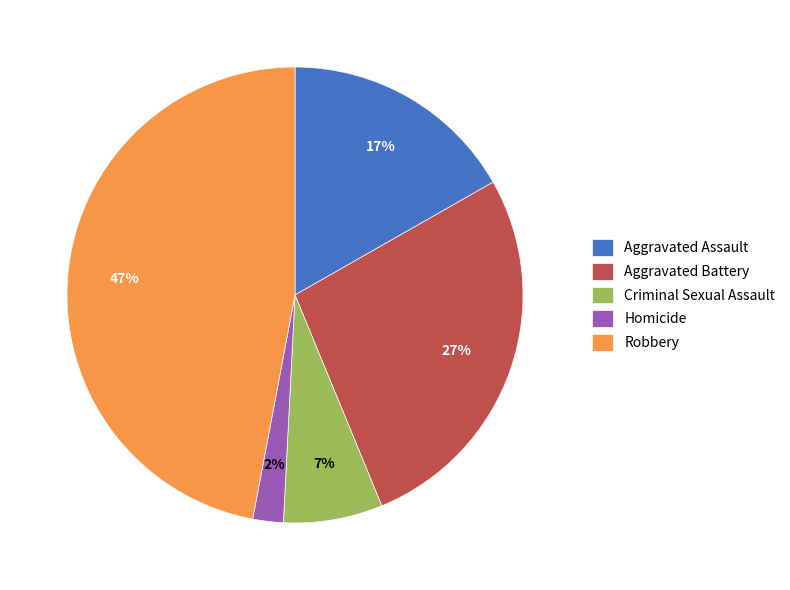

To the nearest percent, what is the combined percentage of Criminal Sexual Assault and Robbery?

54%